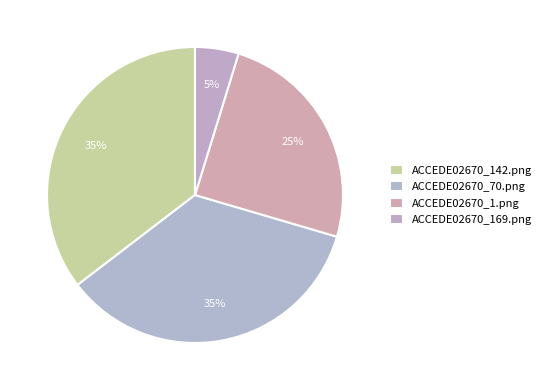

Is the sum of ACCEDE02670_70.png and ACCEDE02670_142.png greater than half?

Yes